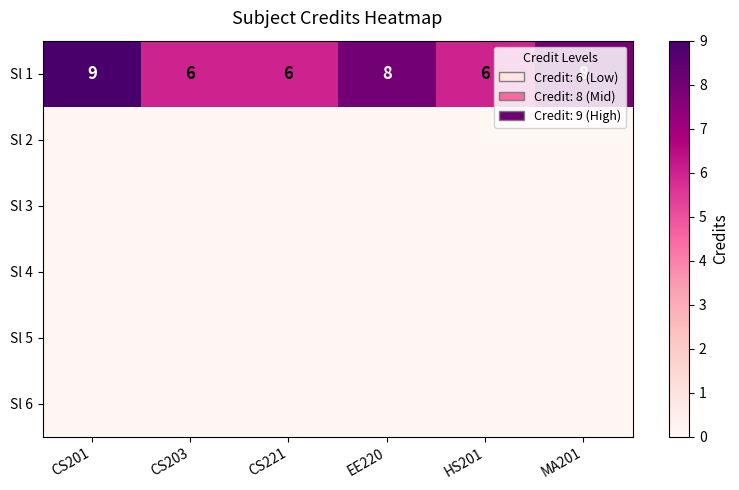

Read the Sl 1 value at CS203.

6